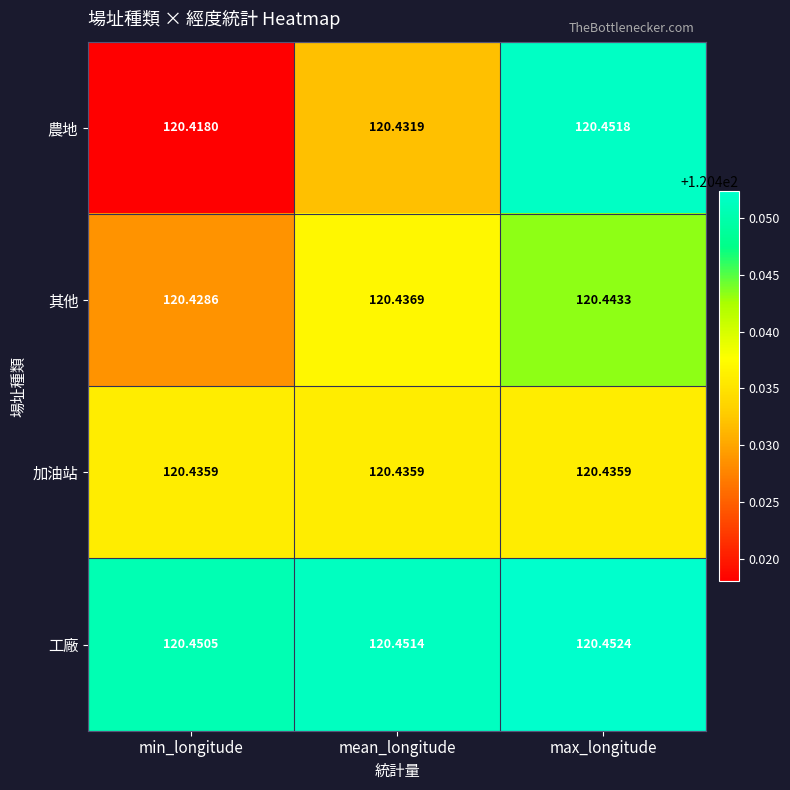

Which series has the largest range (max minus min)?

農地